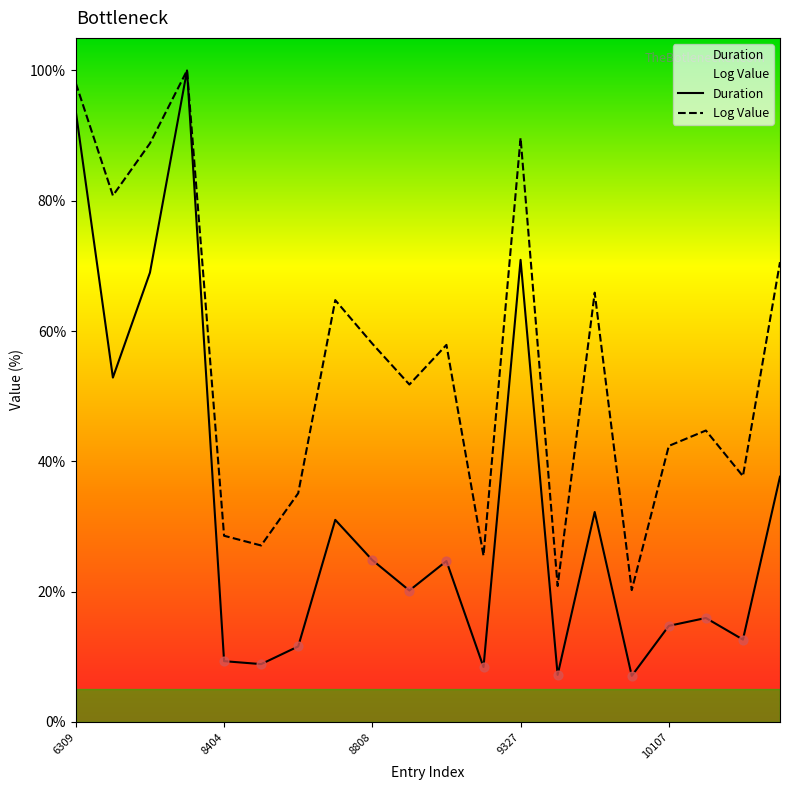

Which series has the largest total across all categories?

Log Value